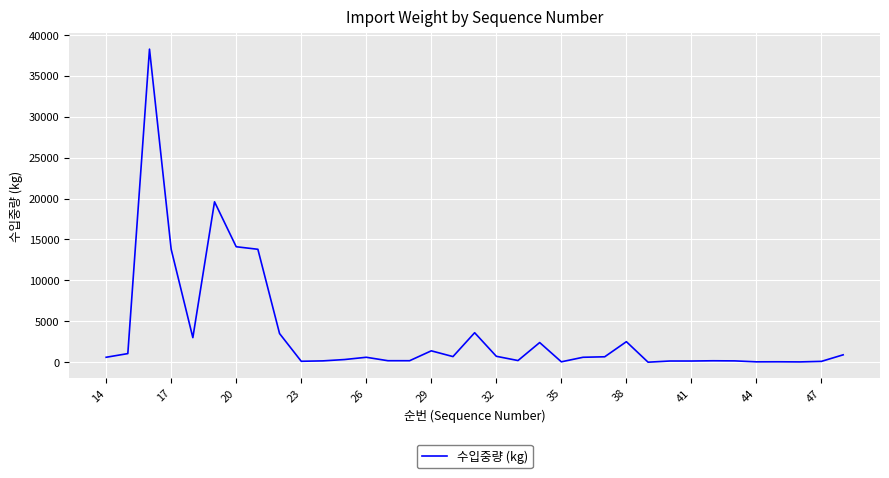

What is the maximum value shown in the chart?

38260